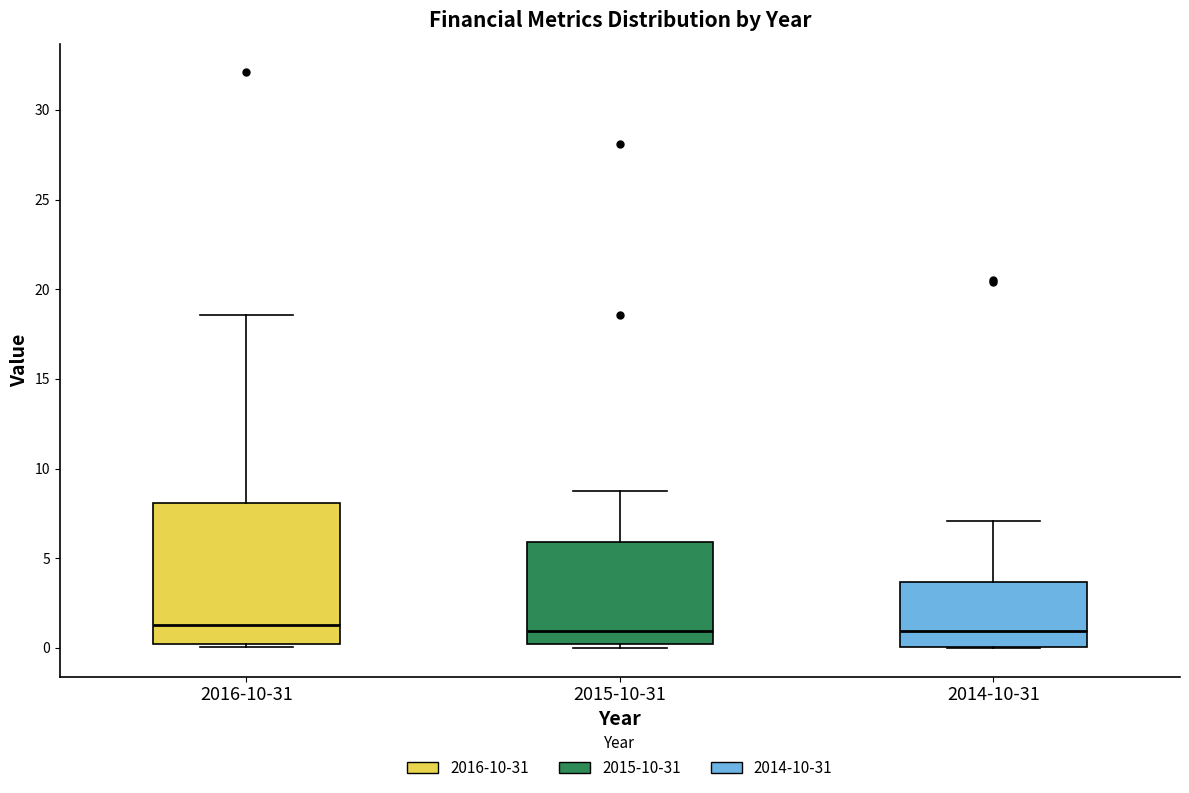

Where is the lower edge of the box for 2014-10-31 on the y-axis? The values are not printed on the chart, so give them approximately, as read against the axis.

0.0